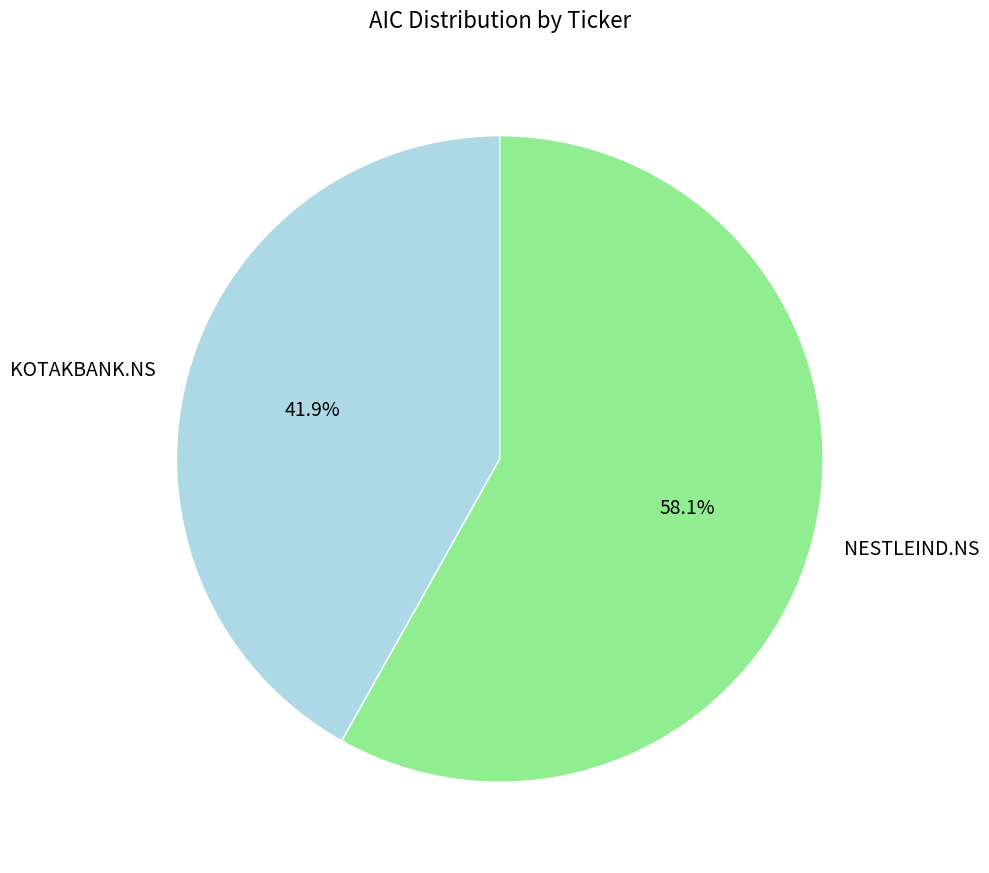

What is the largest slice in the pie chart?

NESTLEIND.NS